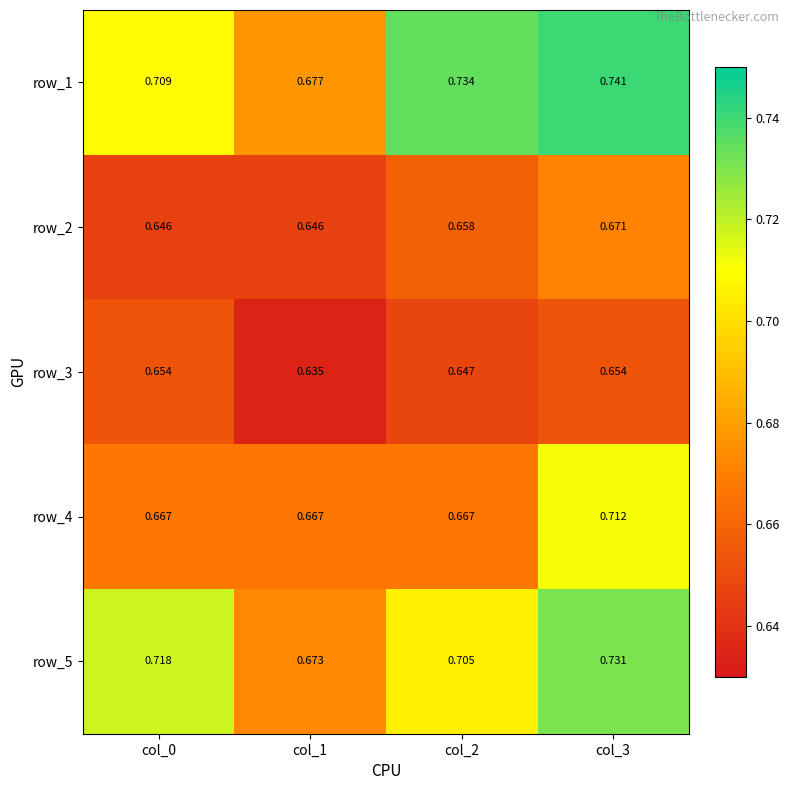

Rank the series by their maximum value, from lowest to highest.

row_3, row_2, row_4, row_5, row_1